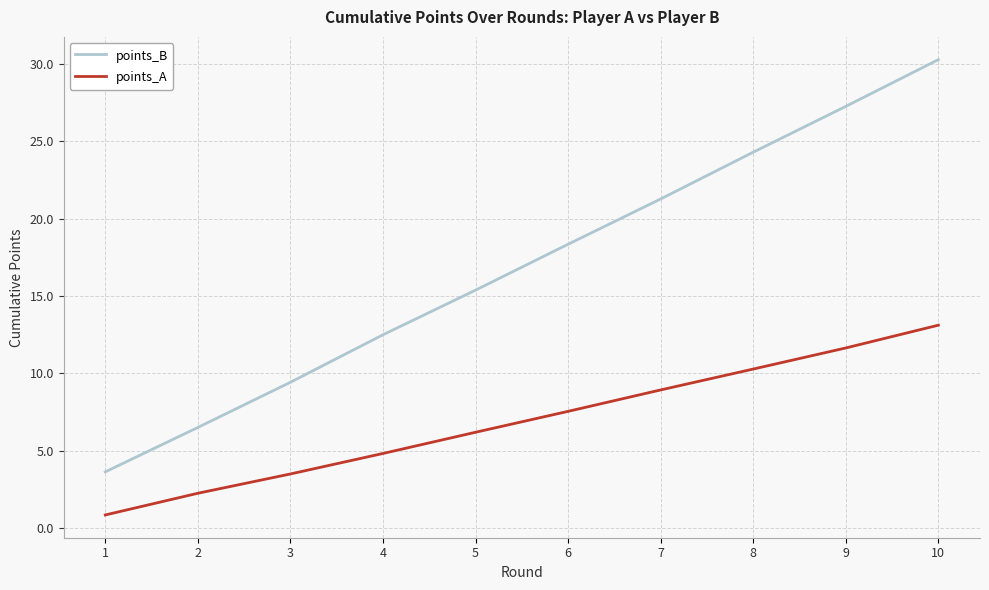

How many lines are shown in the chart?

2